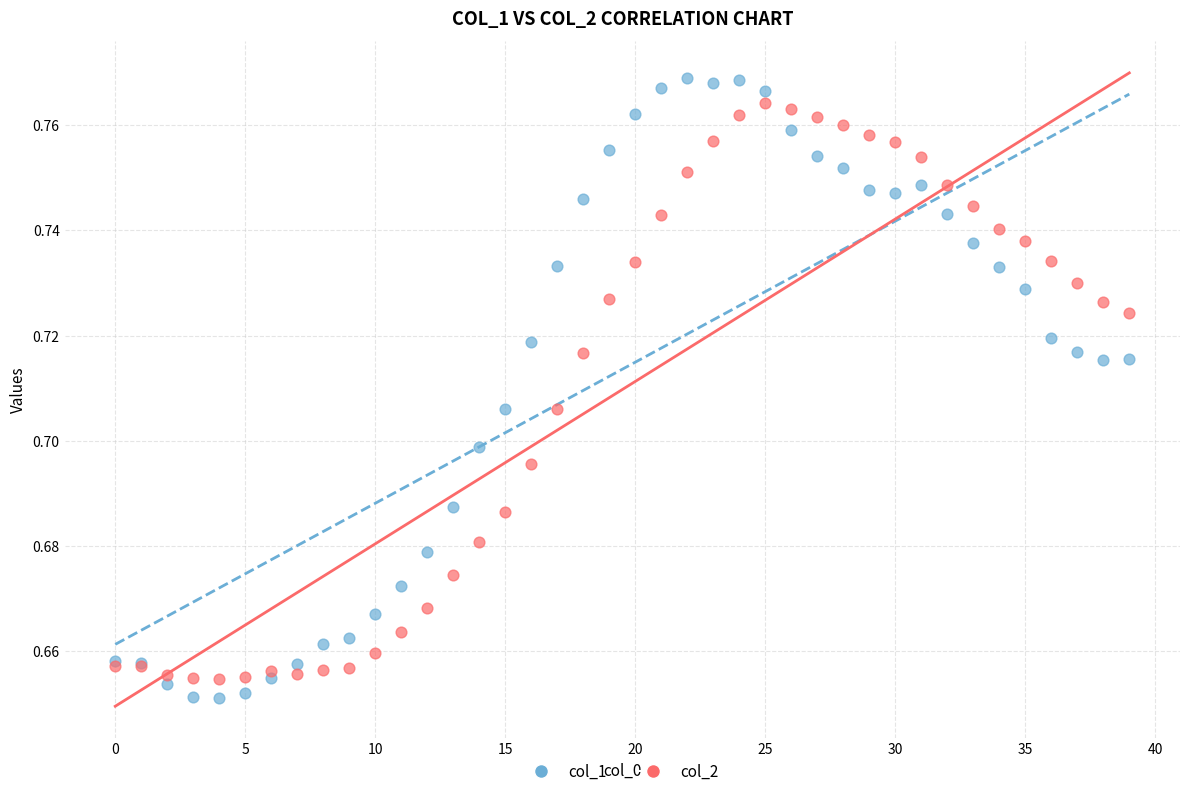

Which series has the widest spread of Y values?

col_1